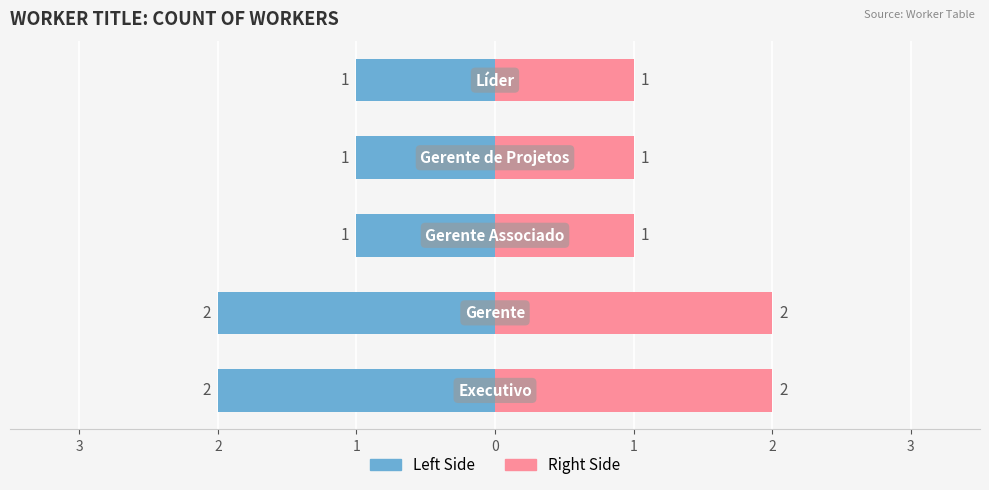

What is the average value of the Count (Right) series?

1